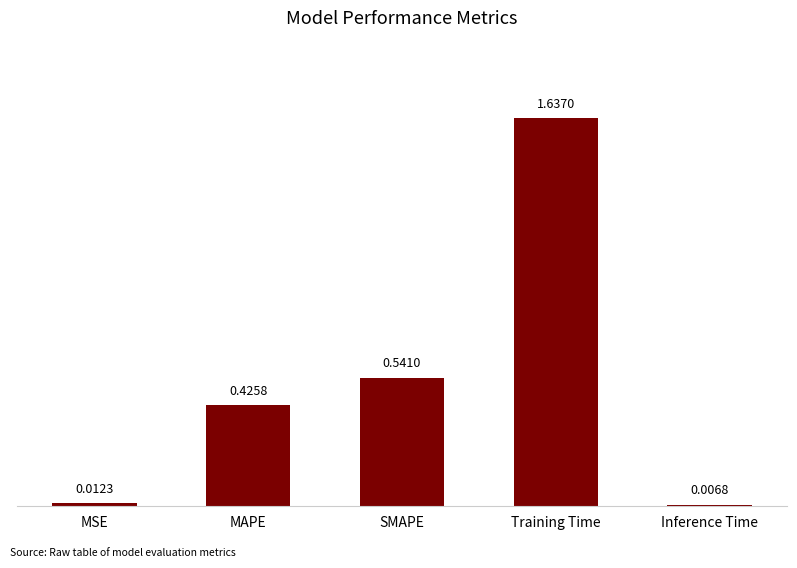

The value at MAPE is 0.7. True or false?

False